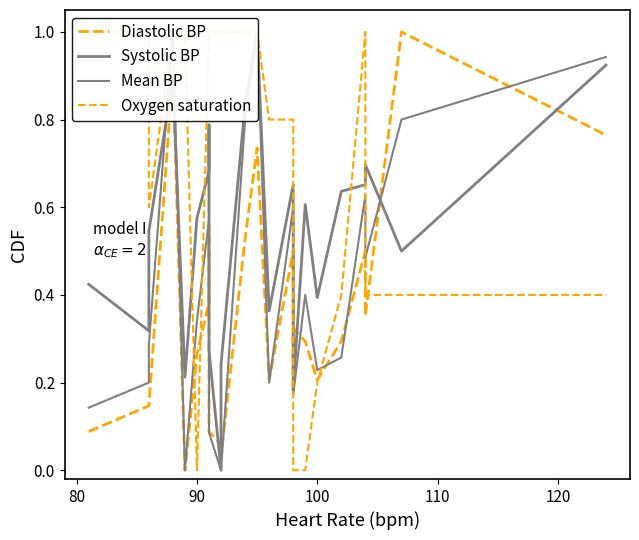

How many values in the Systolic BP series exceed 0?

23